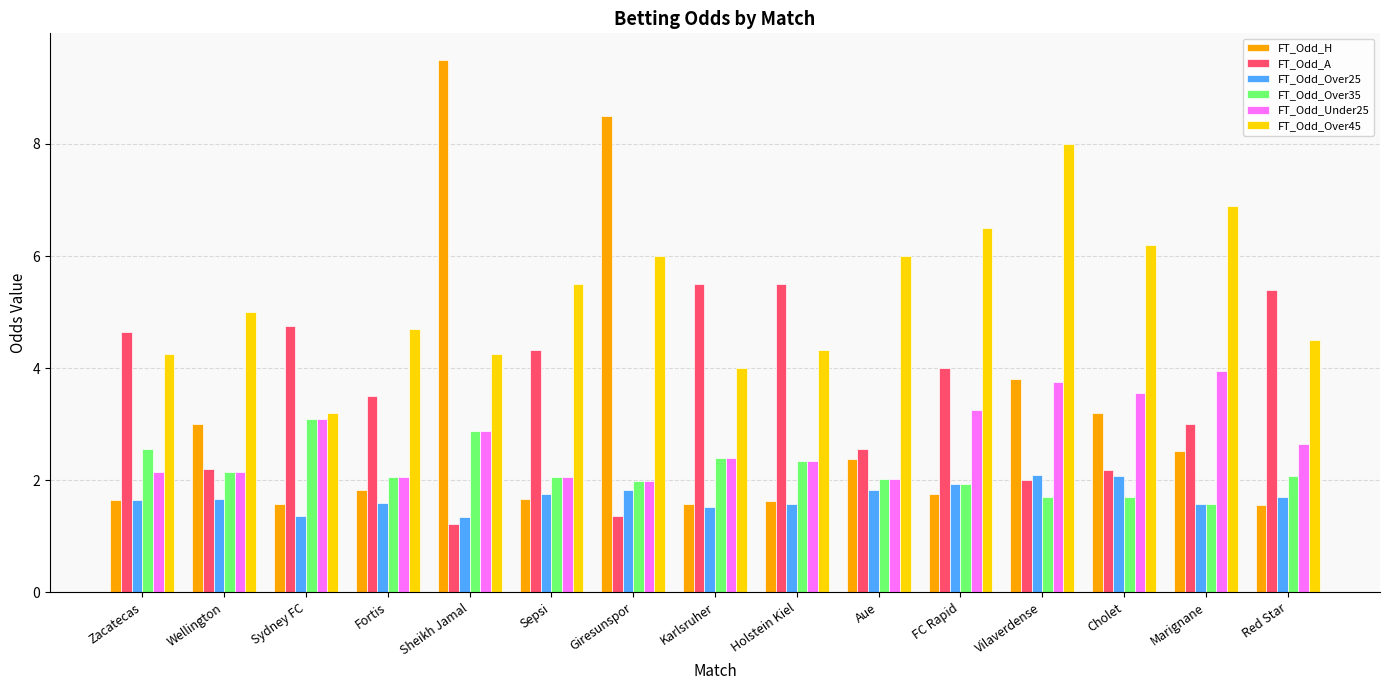

What is the minimum value shown in the chart?

1.2